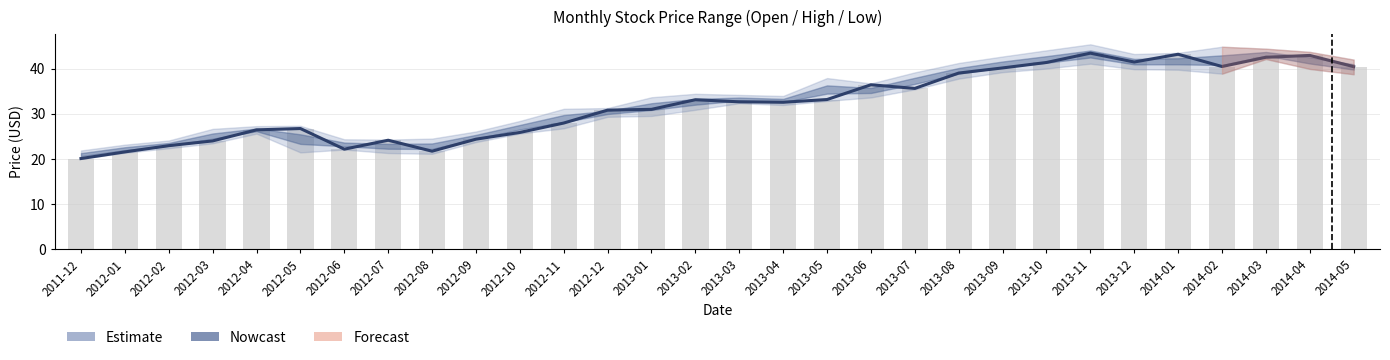

Where does the Open series first go above 32?

2013-02